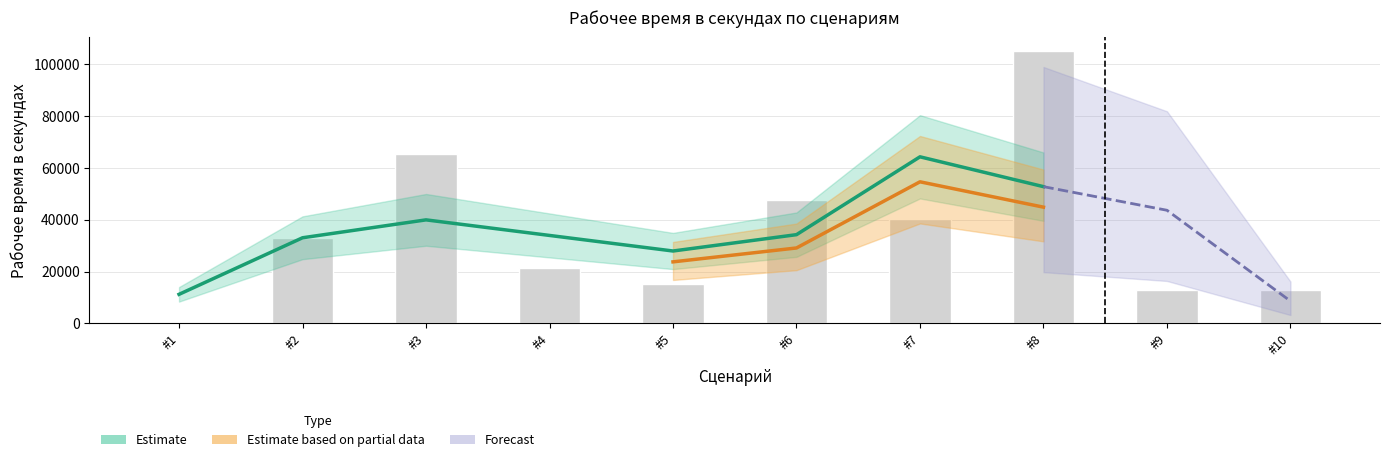

How many bars are there in total?

10